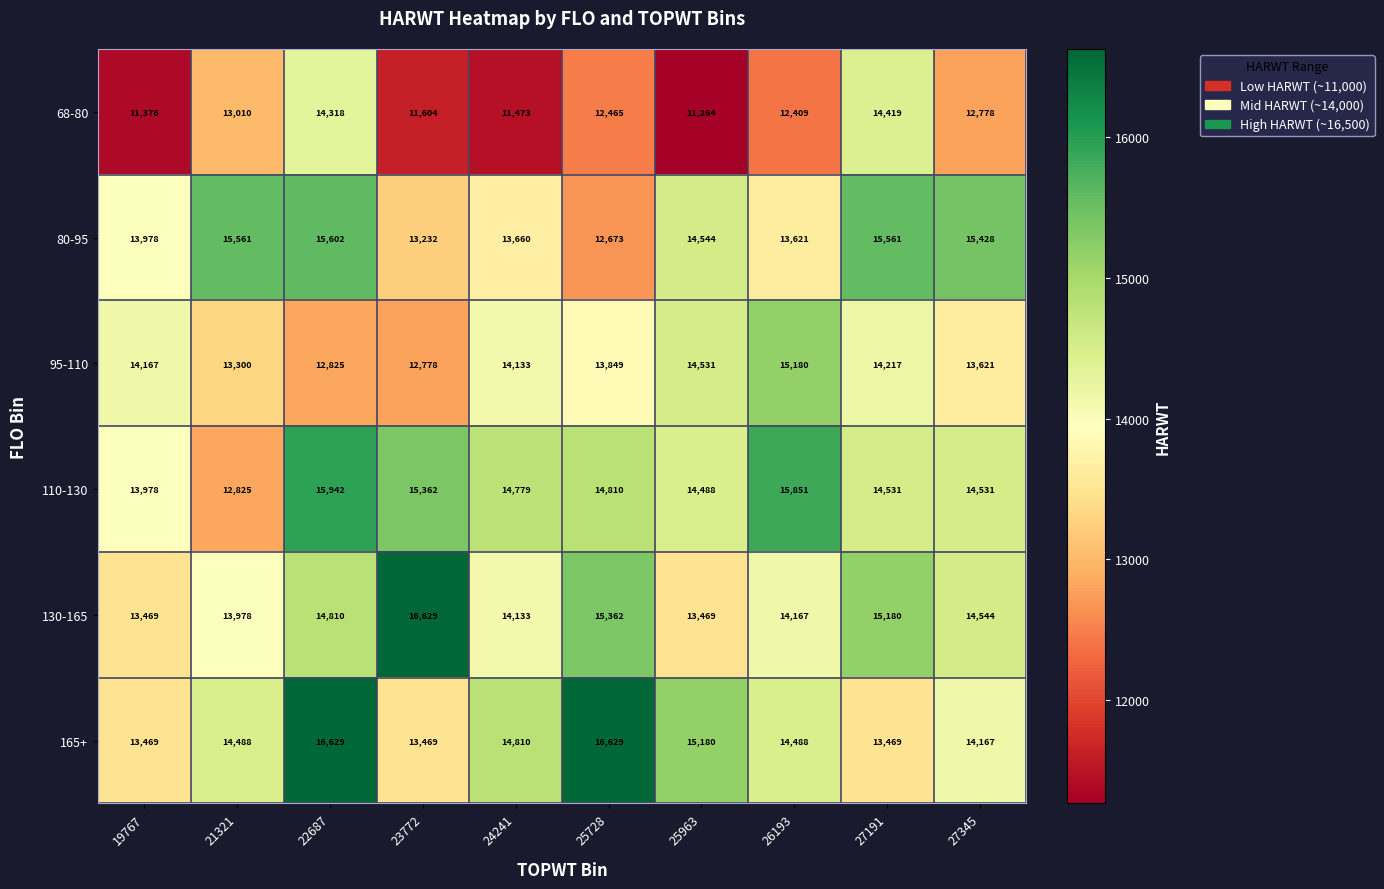

True or false: 130-165 has a value of 13978 at 21321.

True